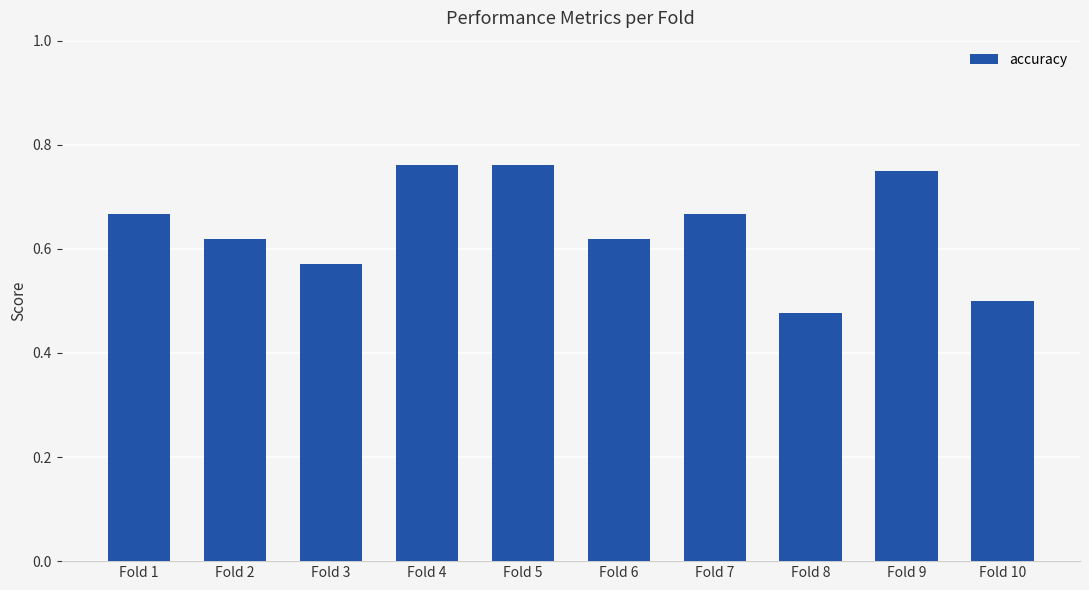

The value at Fold 4 is 0.5. True or false?

False